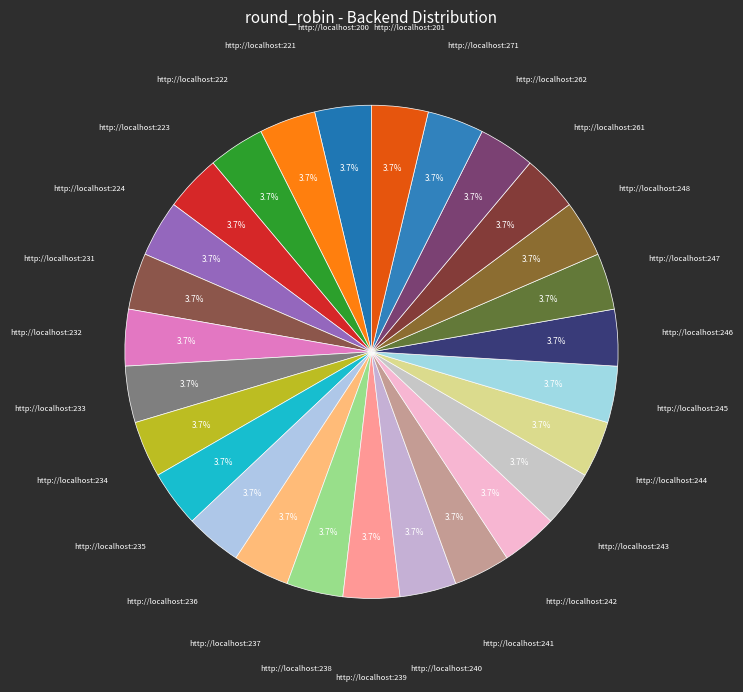

Approximately how many times larger is the value at http://localhost:236 compared to http://localhost:222?

1.0